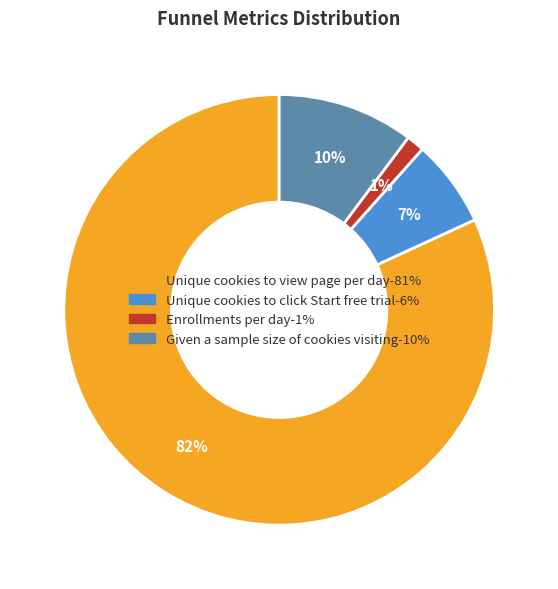

How many segments does this pie chart have?

4